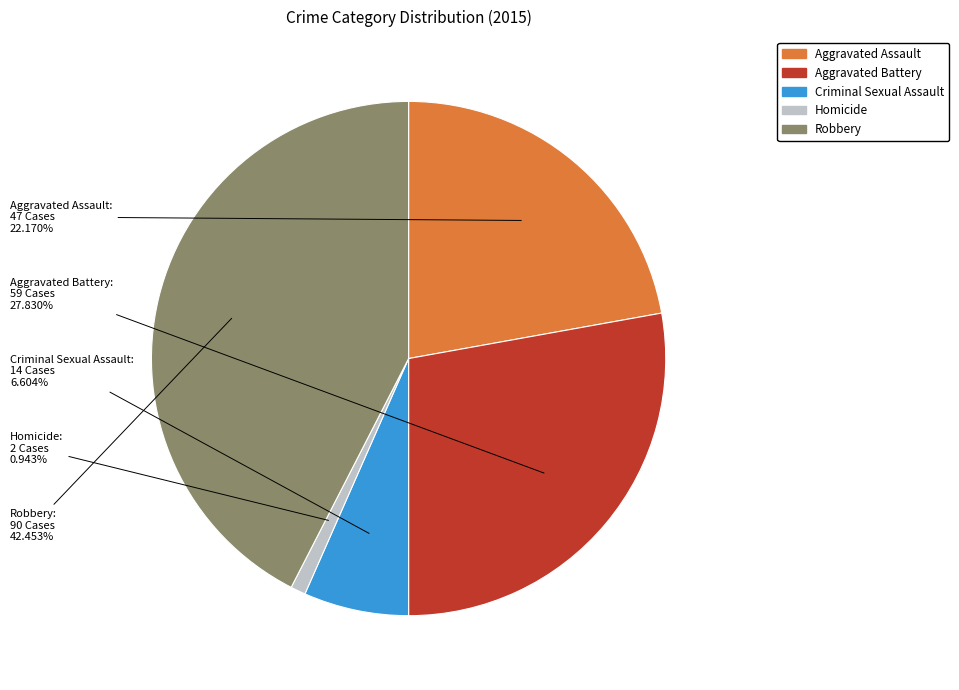

Between Robbery and Homicide, which is larger?

Robbery